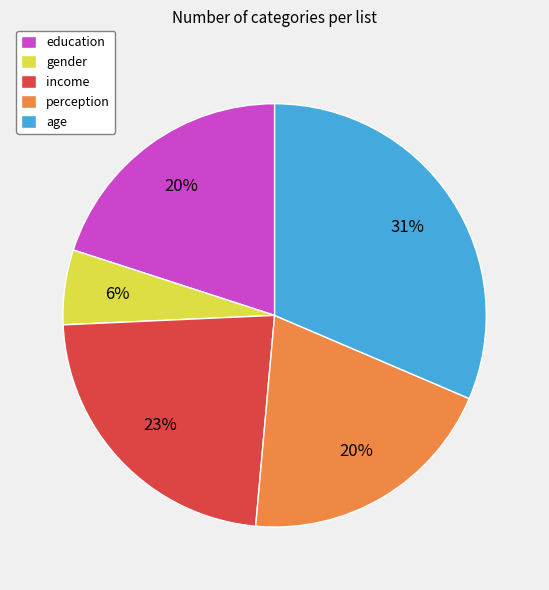

Is the sum of gender and age greater than half?

No